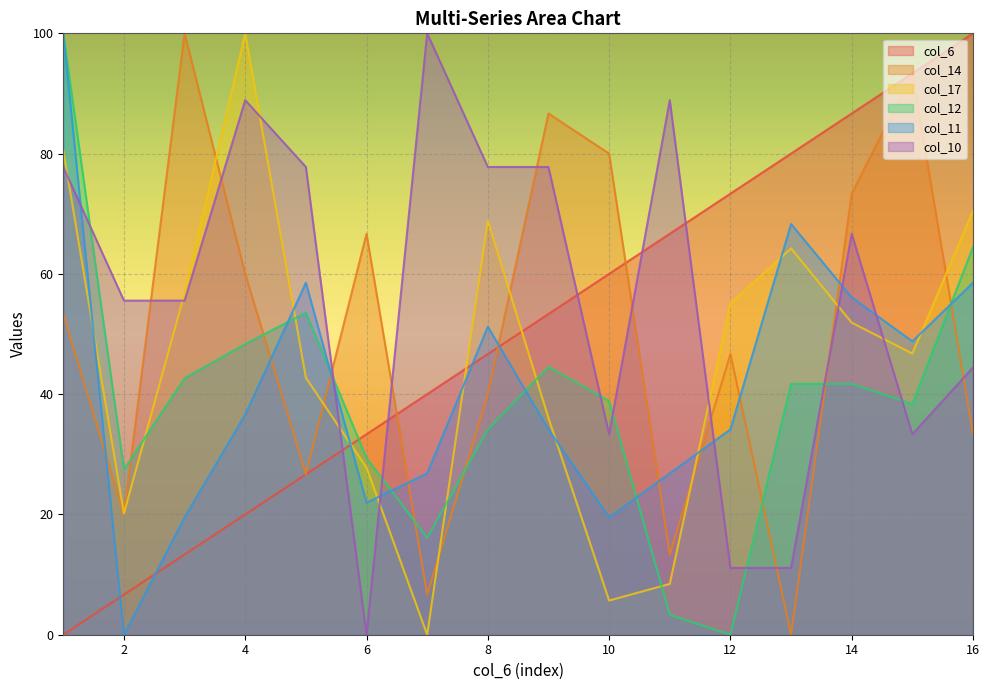

True or false: col_12 and col_11 intersect in this chart.

True